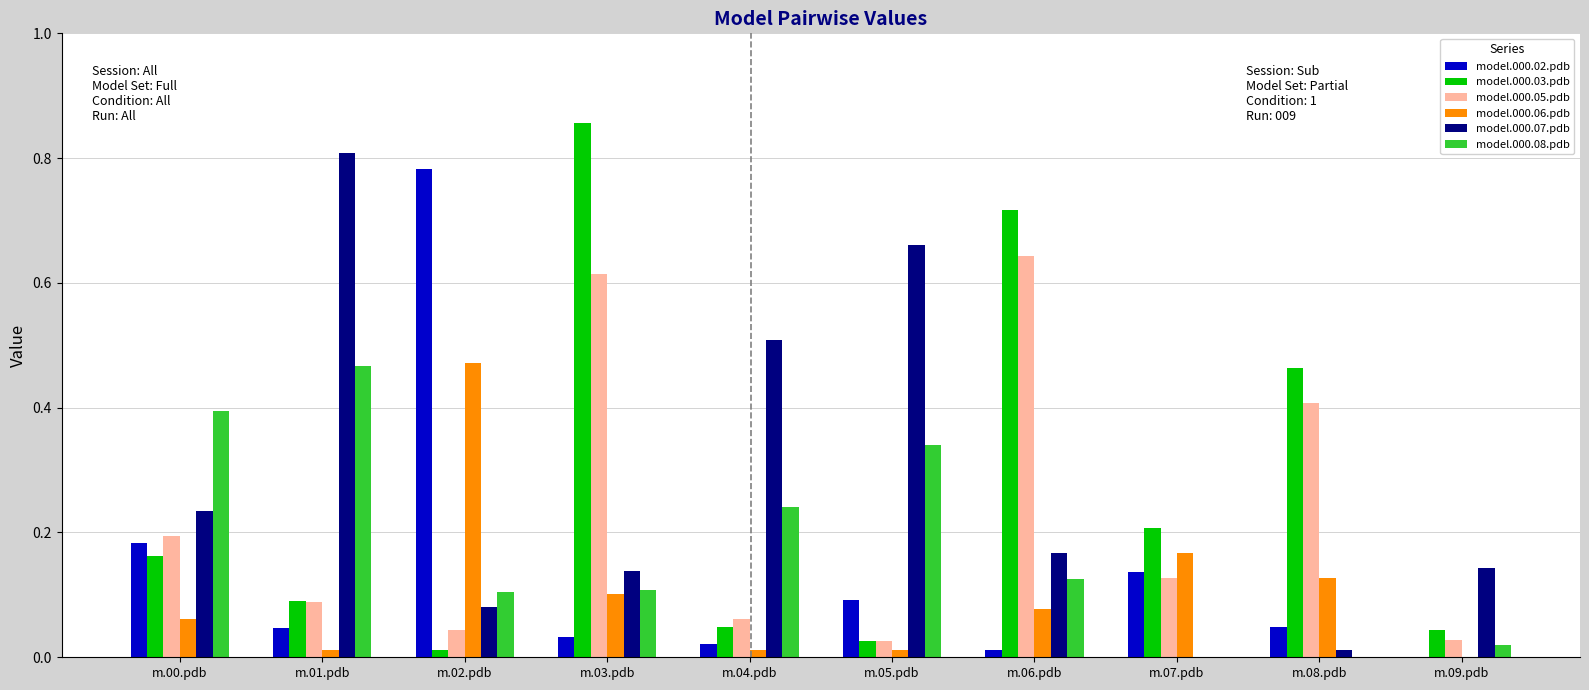

Does the chart contain stacked bars?

No